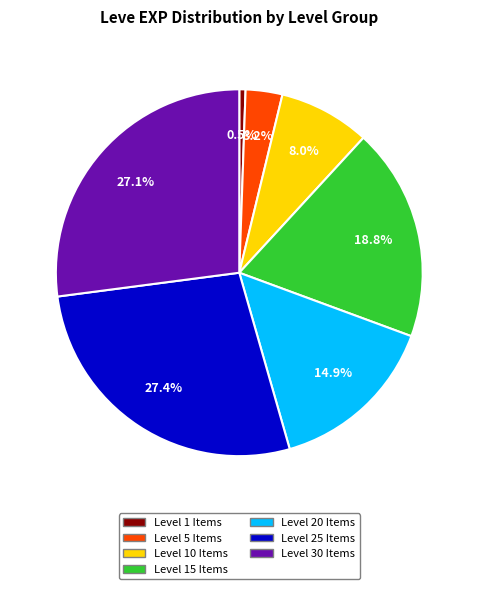

To the nearest percent, what is the average slice percentage?

14%